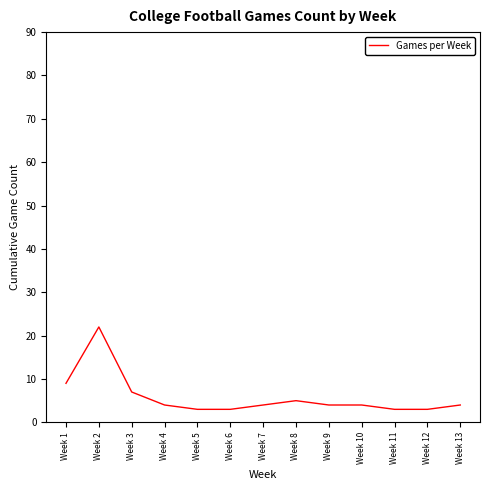

Does the chart display data point markers on the line(s)?

No